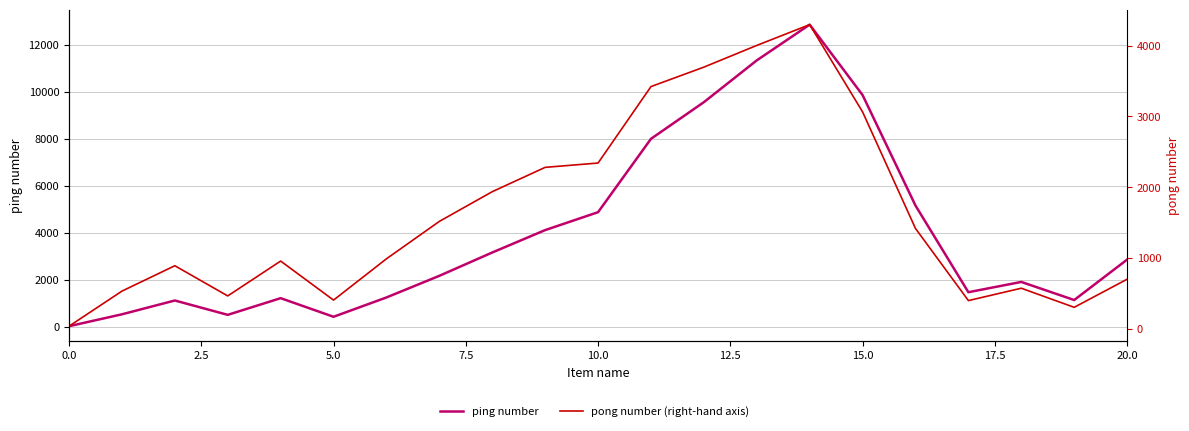

How many data points does each series have?

21